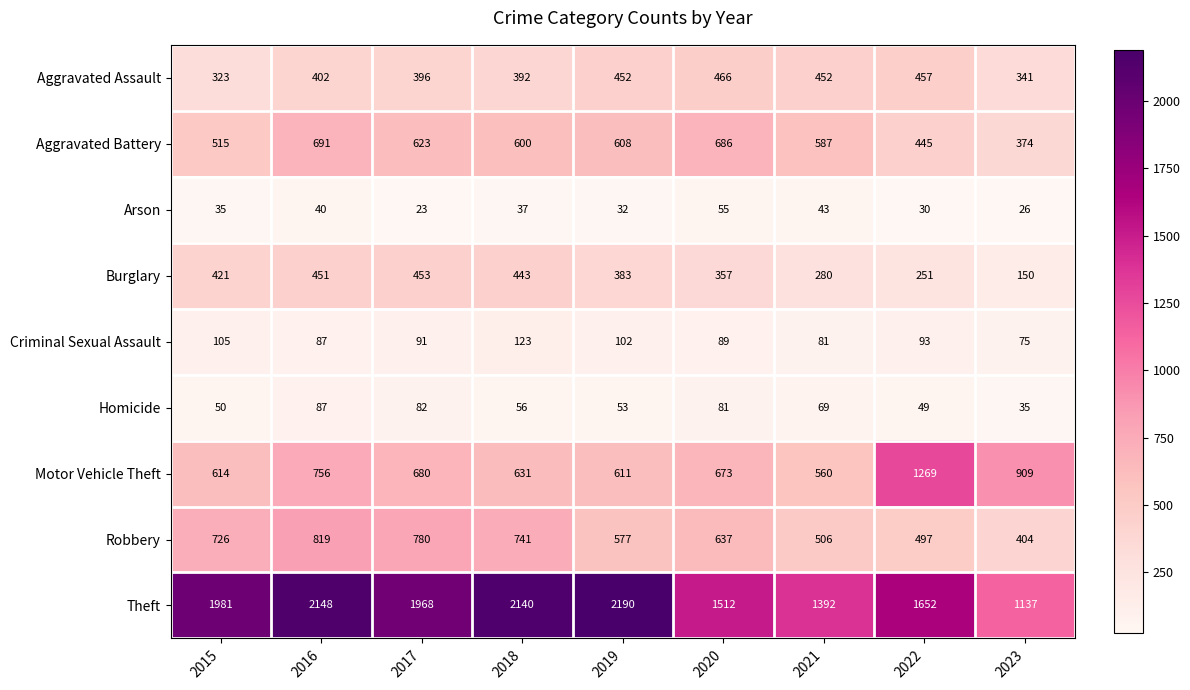

Which series has the largest range (max minus min)?

Theft